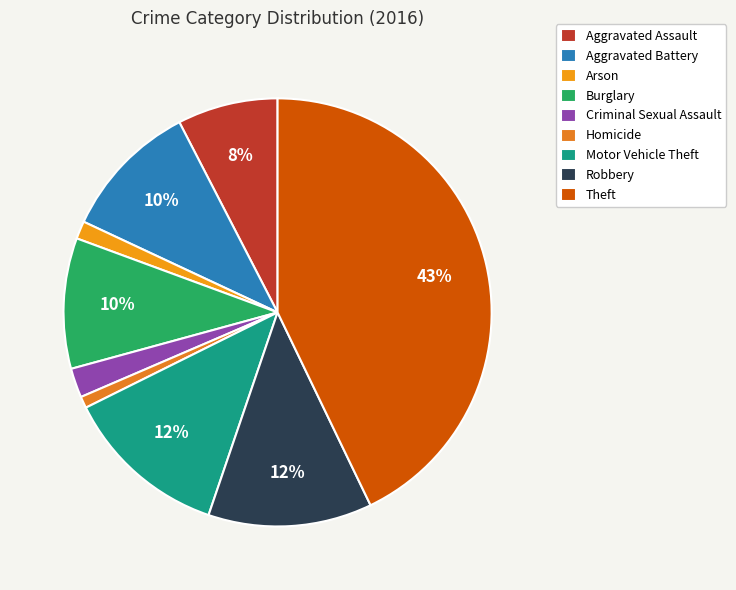

Which category has the biggest portion of the pie?

Theft